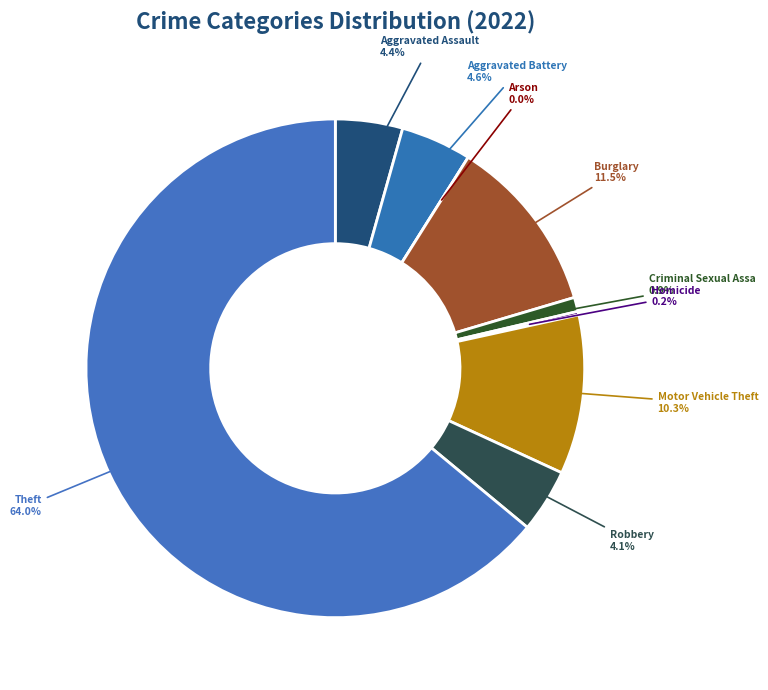

Which category has the biggest portion of the pie?

Theft